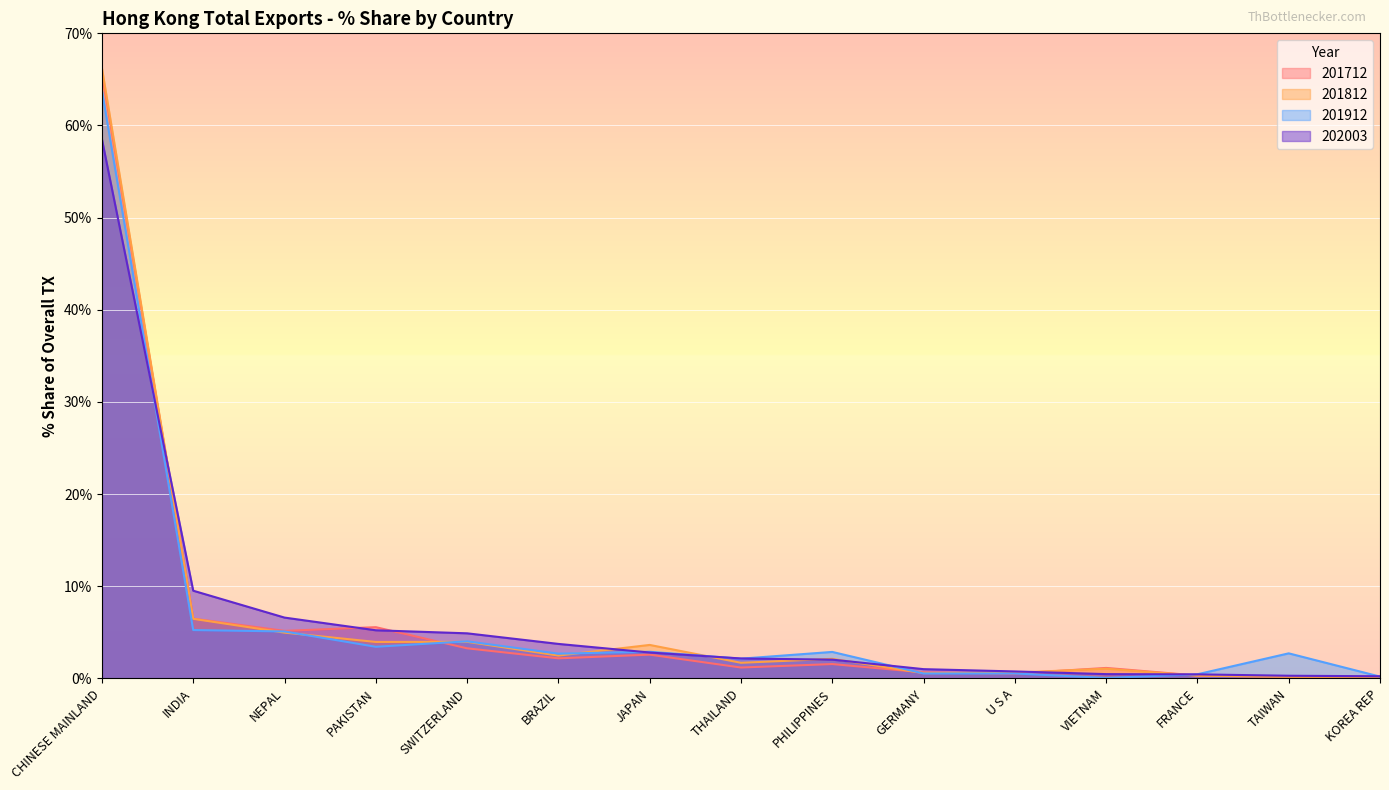

At PHILIPPINES, list the series in order from largest to smallest.

201912, 201812, 202003, 201712